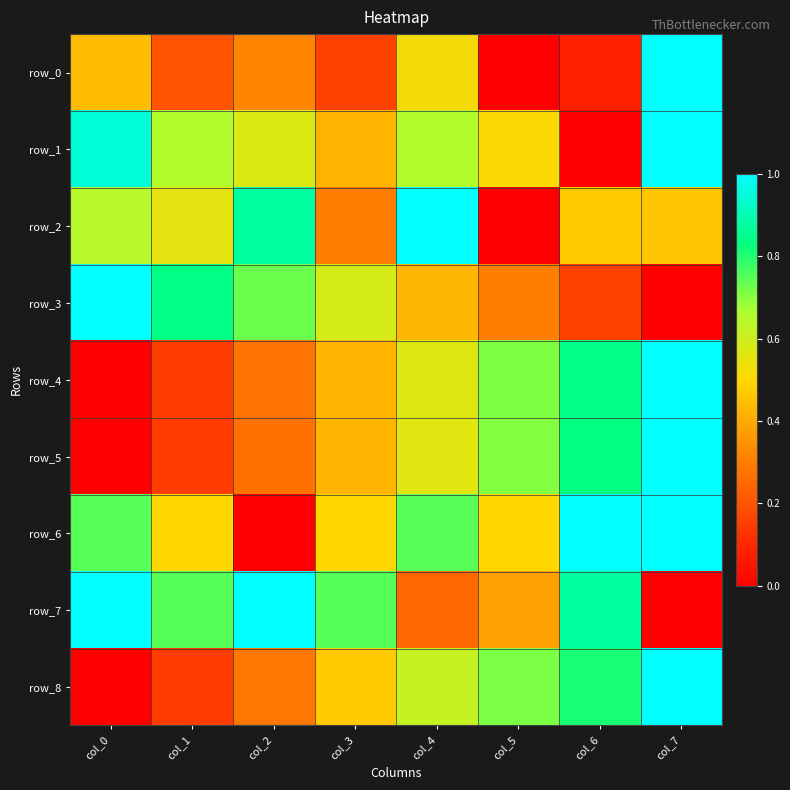

Reading left to right, what are all the values shown in this chart?

row_0: col_0=0.4	col_1=0.2	col_2=0.3	col_3=0.2	col_4=0.5	col_5=0.0	col_6=0.1	col_7=1.0
row_1: col_0=1.0	col_1=0.7	col_2=0.6	col_3=0.4	col_4=0.7	col_5=0.5	col_6=0.0	col_7=1.0
row_2: col_0=0.6	col_1=0.6	col_2=0.9	col_3=0.3	col_4=1.0	col_5=0.0	col_6=0.5	col_7=0.5
row_3: col_0=1.0	col_1=0.8	col_2=0.7	col_3=0.6	col_4=0.4	col_5=0.3	col_6=0.2	col_7=0.0
row_4: col_0=0.0	col_1=0.1	col_2=0.3	col_3=0.4	col_4=0.6	col_5=0.7	col_6=0.8	col_7=1.0
row_5: col_0=0.0	col_1=0.1	col_2=0.3	col_3=0.4	col_4=0.6	col_5=0.7	col_6=0.8	col_7=1.0
row_6: col_0=0.7	col_1=0.5	col_2=0.0	col_3=0.5	col_4=0.7	col_5=0.5	col_6=1.0	col_7=1.0
row_7: col_0=1.0	col_1=0.8	col_2=1.0	col_3=0.8	col_4=0.3	col_5=0.4	col_6=0.9	col_7=0.0
row_8: col_0=0.0	col_1=0.1	col_2=0.3	col_3=0.5	col_4=0.6	col_5=0.7	col_6=0.8	col_7=1.0